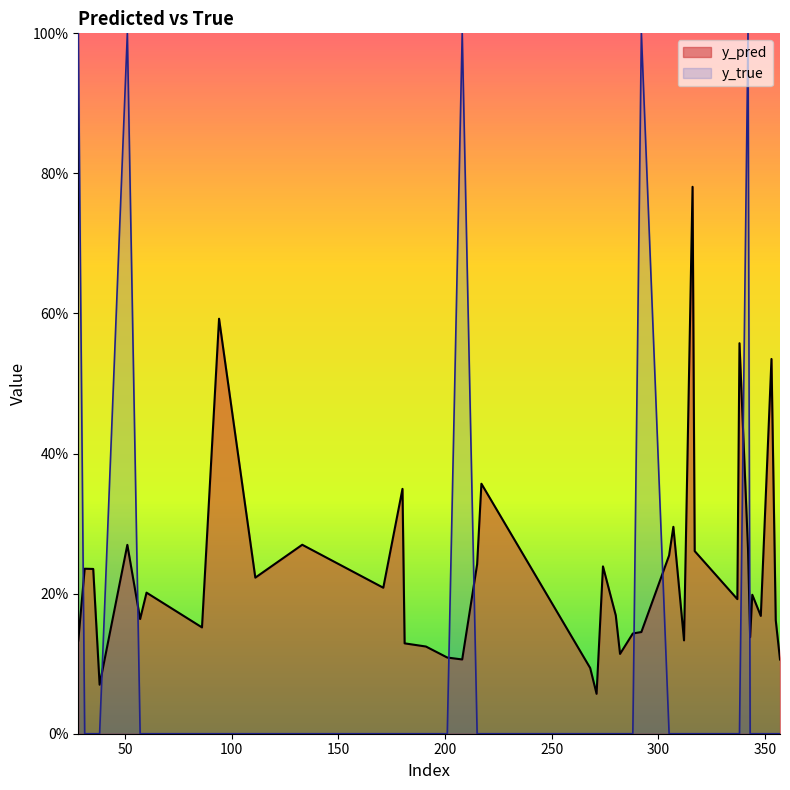

Which category has the highest value in the y_true series?

28